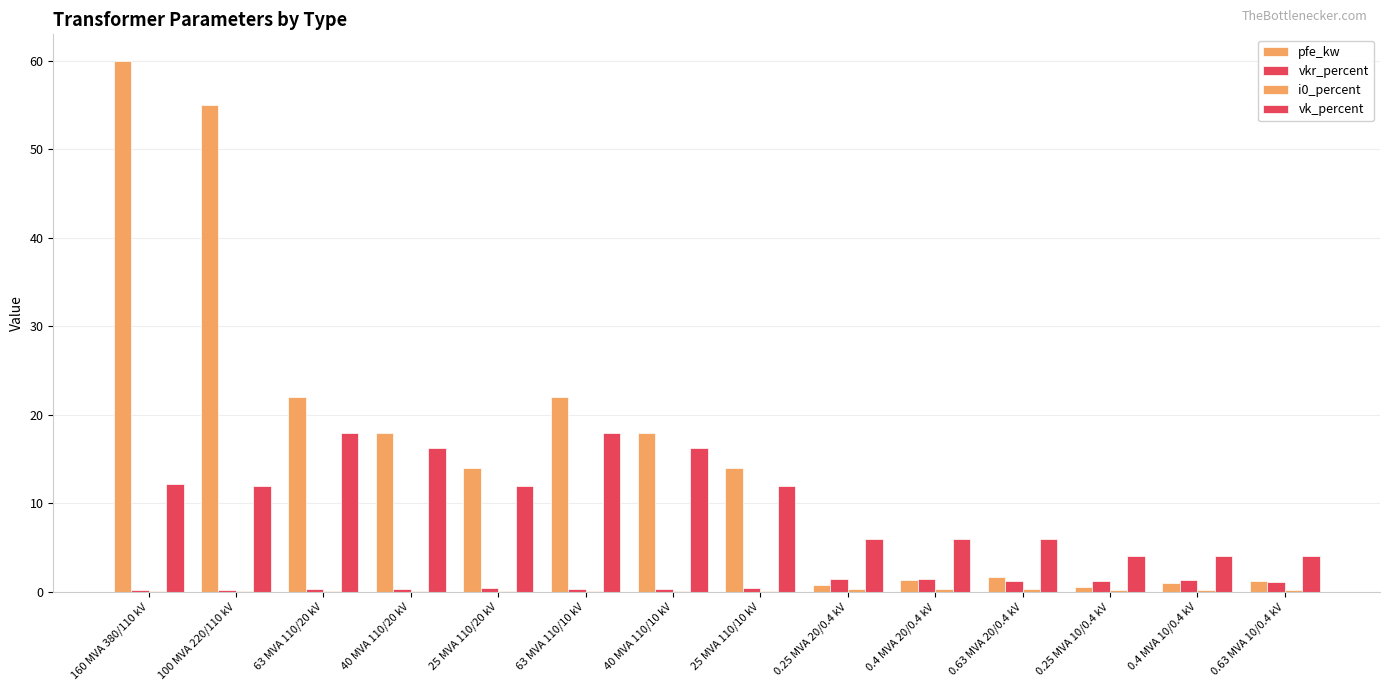

At which label does vk_percent reach its peak?

63 MVA 110/20 kV